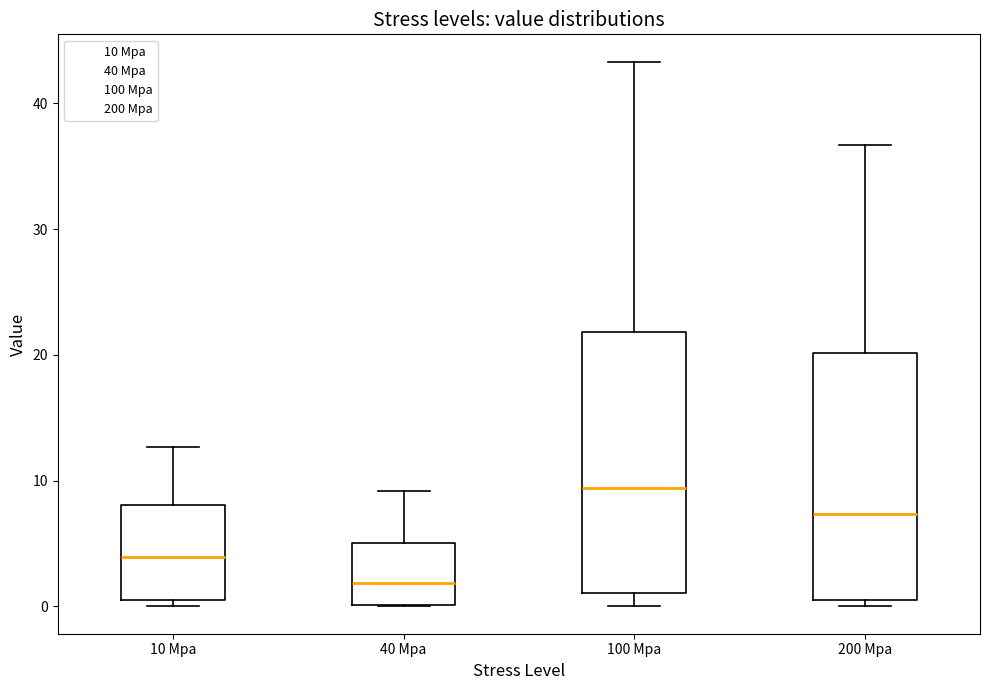

Reading left to right, transcribe this box plot: for each box, give where its median line is, the range the box spans, and where its two whiskers end, as read against the y-axis. The values are not printed on the chart, so give them approximately, as read against the axis.

10 Mpa: median 4, box 1 to 8, whiskers 0 to 13
40 Mpa: median 2, box 0 to 5, whiskers 0 to 9
100 Mpa: median 9, box 1 to 22, whiskers 0 to 43
200 Mpa: median 7, box 1 to 20, whiskers 0 to 37